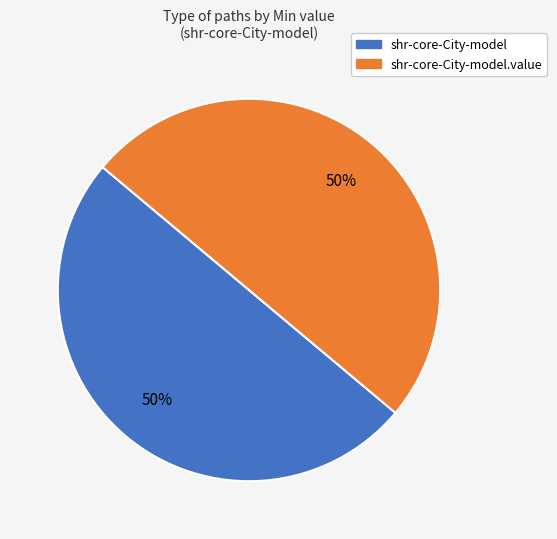

To the nearest percent, what is the average slice percentage?

50%